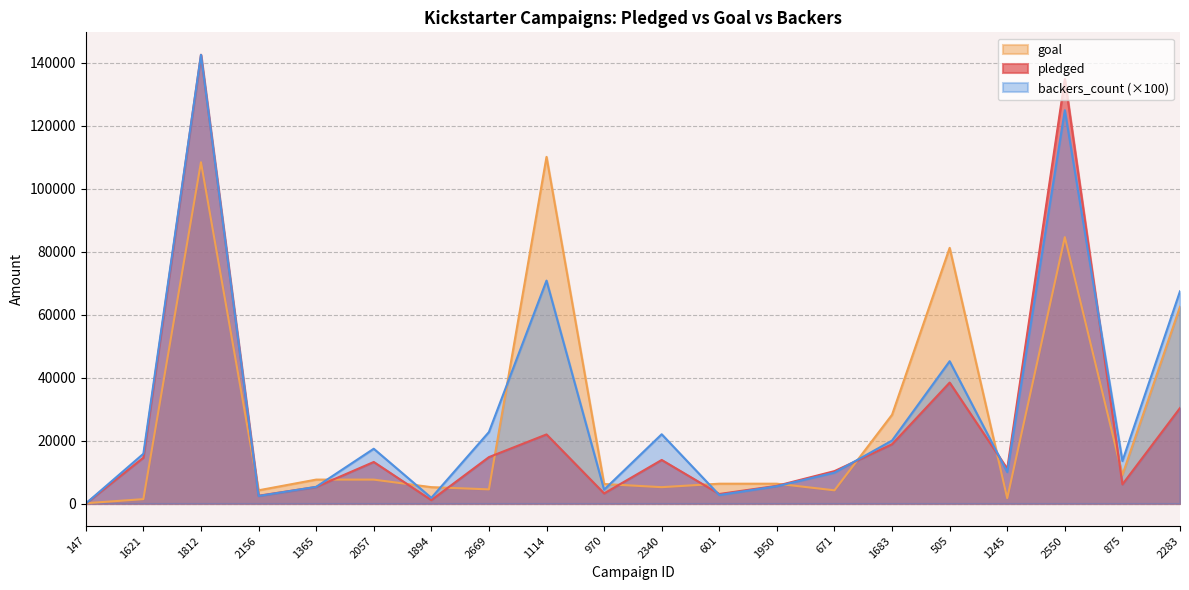

True or false: goal and backers_count cross at least once.

True